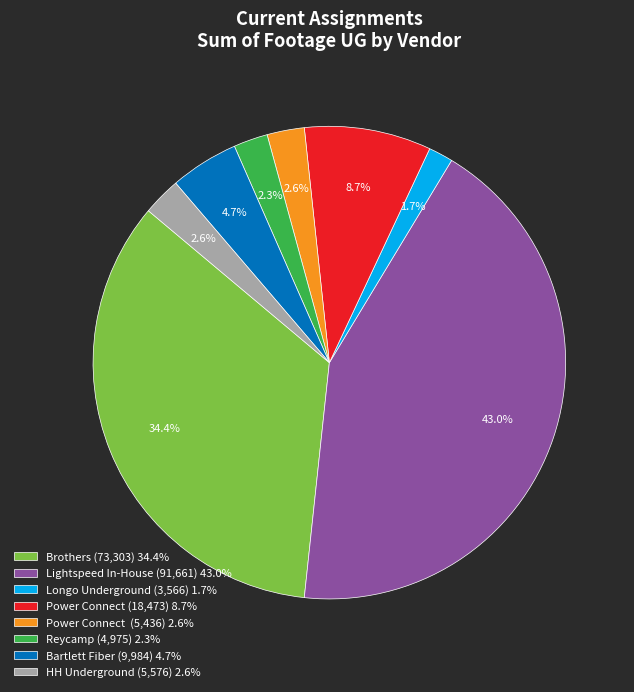

Which slice is the smallest?

Longo Underground (3,566) 1.7%